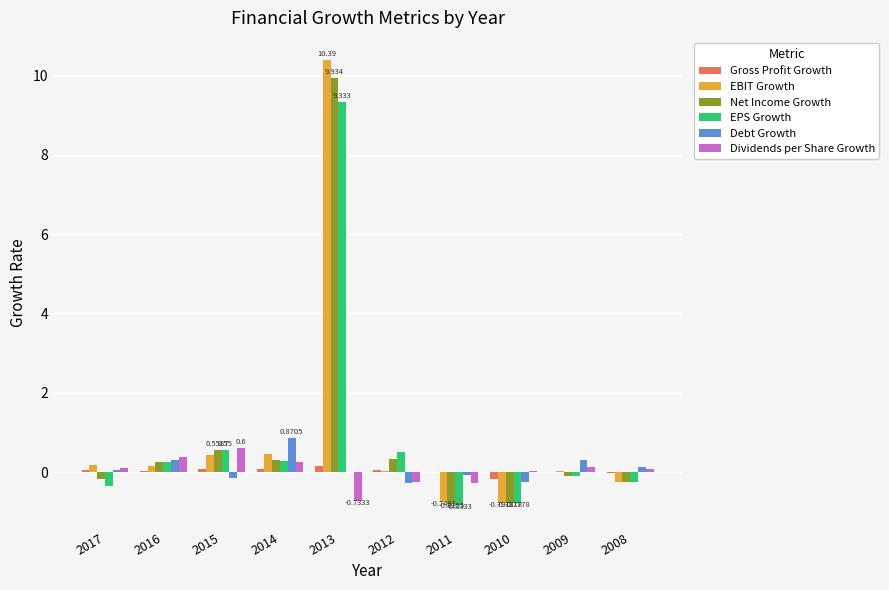

The Debt Growth series shows 0.1 at 2008. True or false?

True